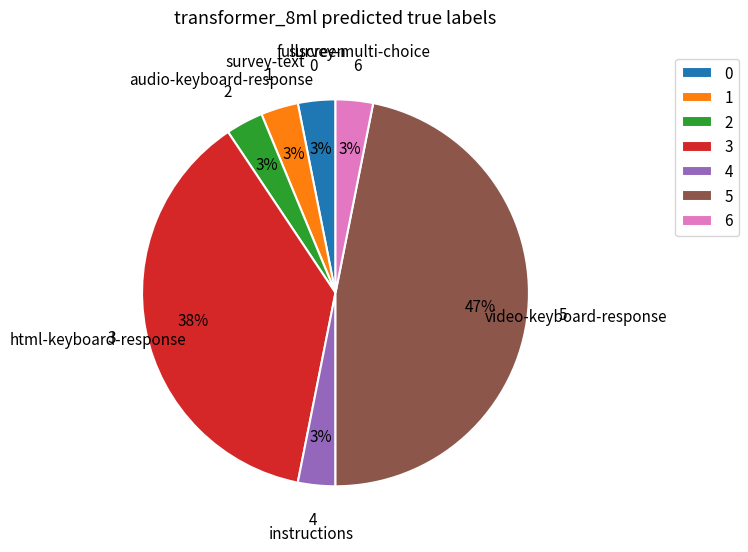

How many segments does this pie chart have?

7